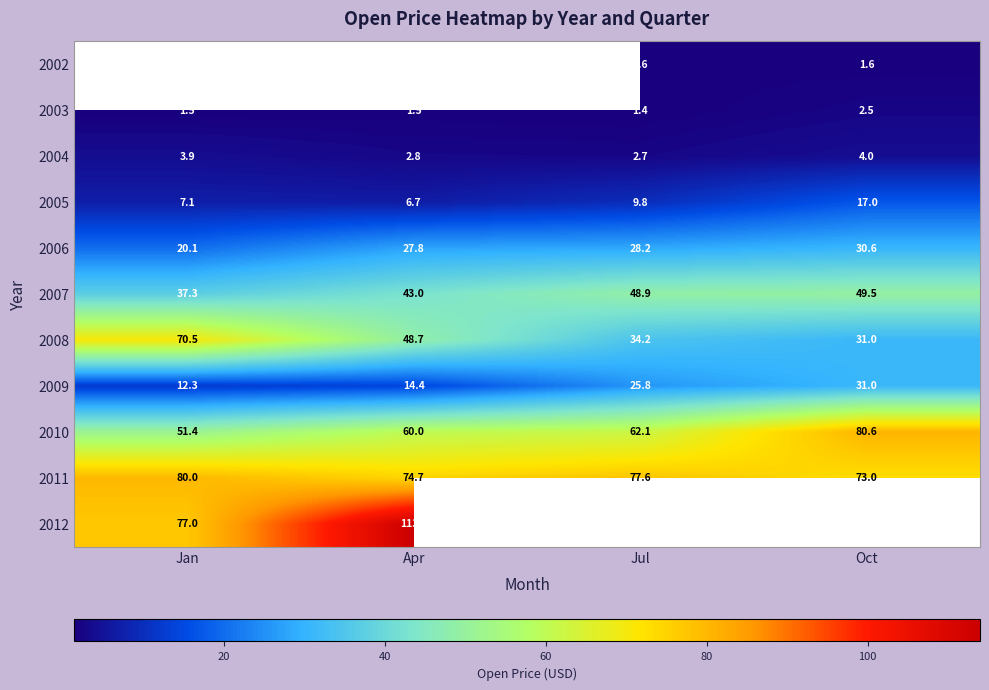

What value does the 2009 series have at Jan?

12.3